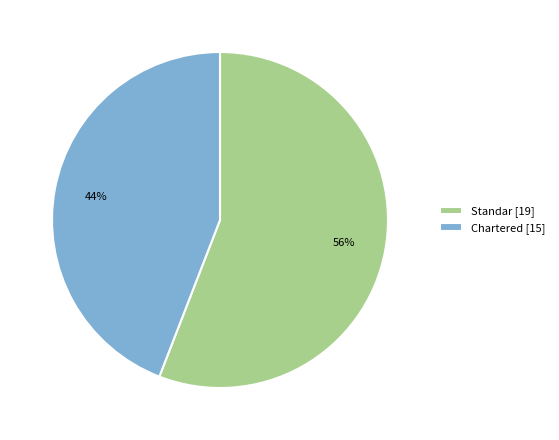

Do Chartered [15] and Standar [19] together represent more than half of the pie?

Yes